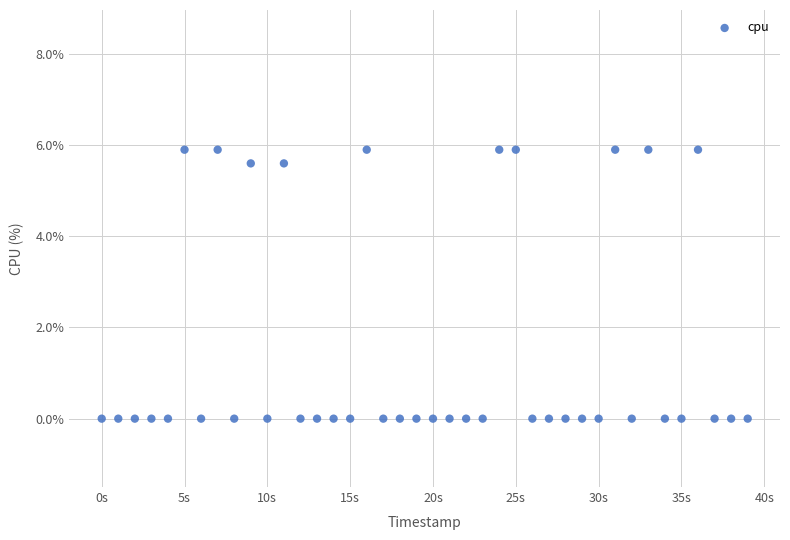

How many data points are displayed?

40